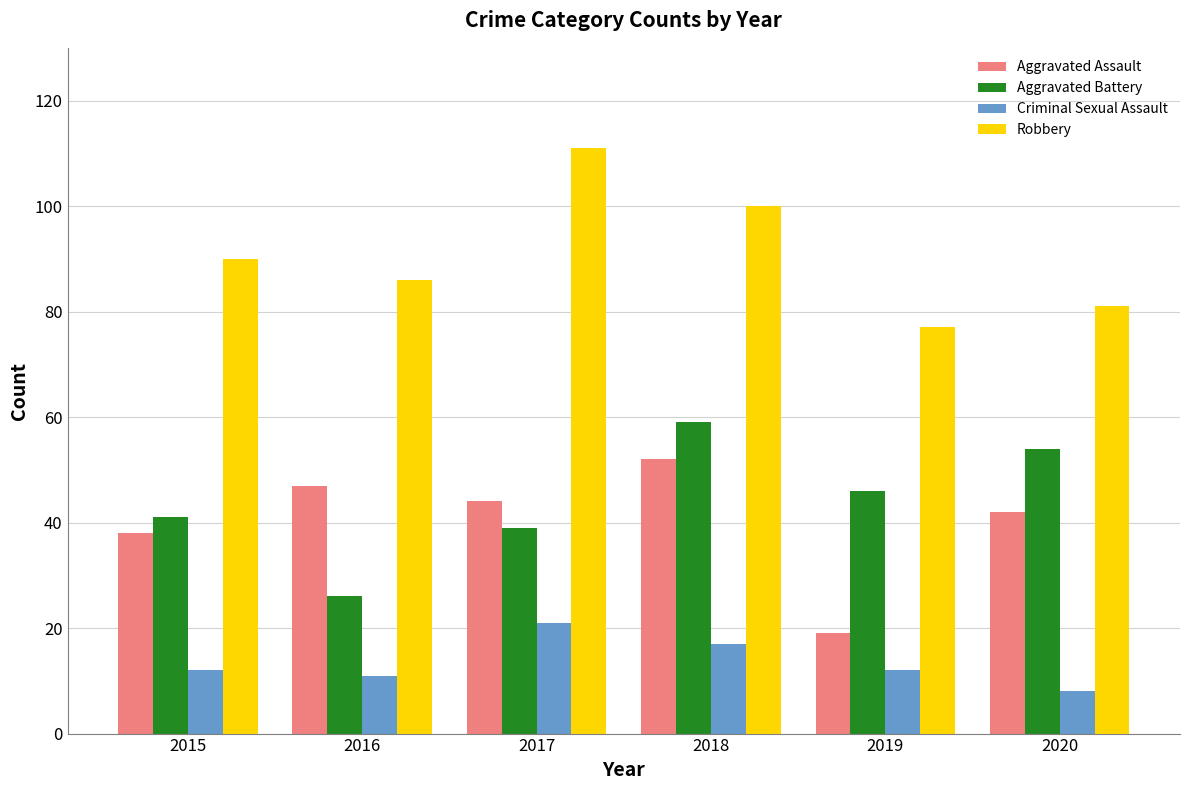

What is the sum of the Criminal Sexual Assault values at 2020 and 2019?

20